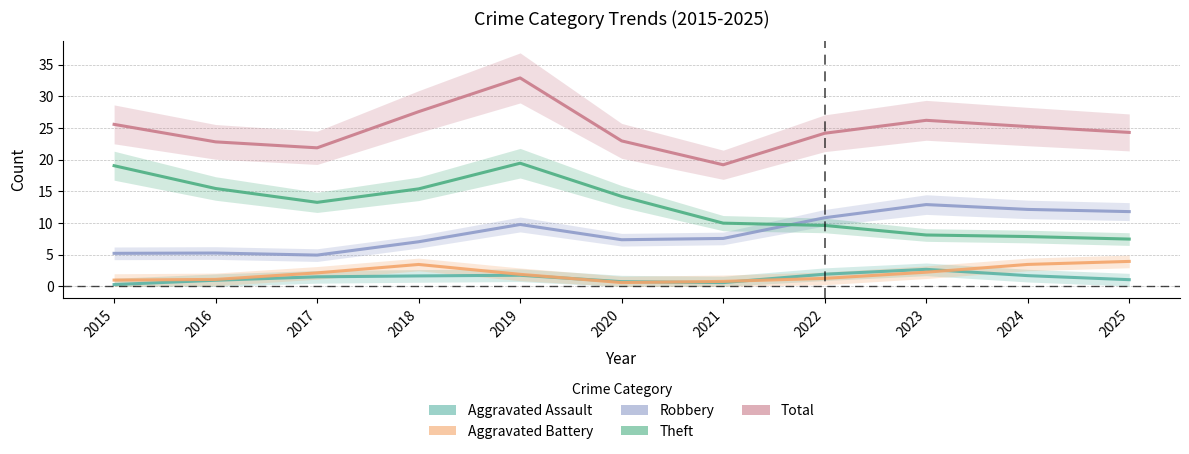

What is the total value across all series at 2019?

65.8